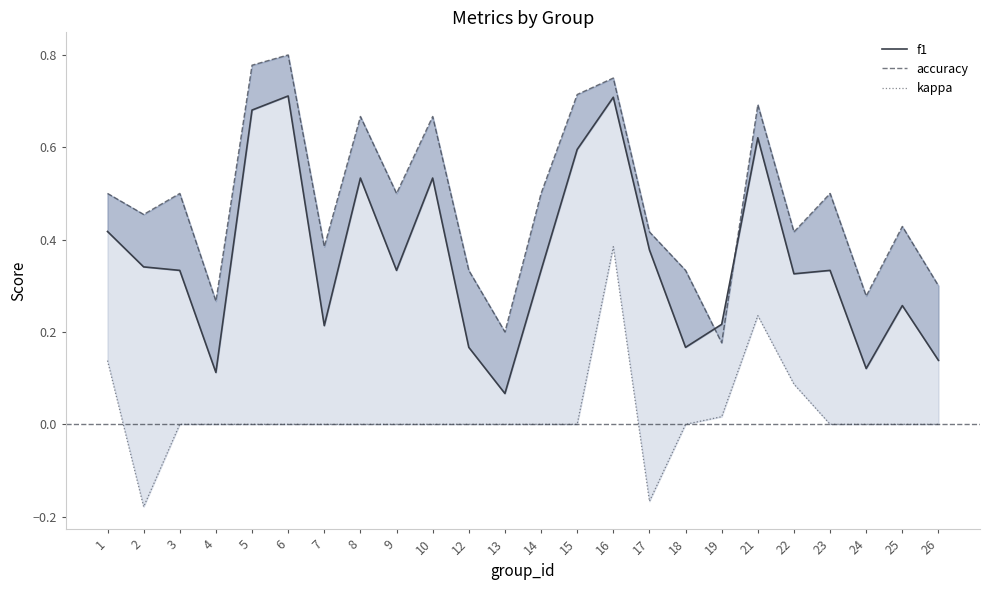

How many series are shown in this chart?

3